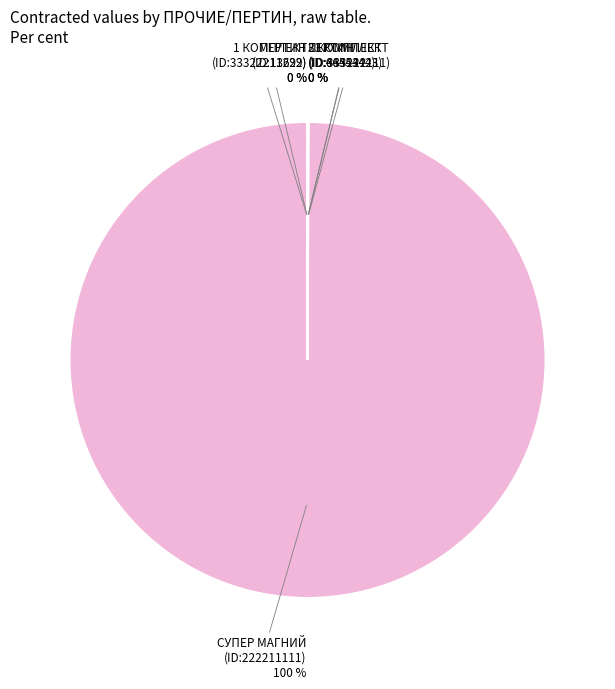

To the nearest percent, what is the average slice percentage?

17%